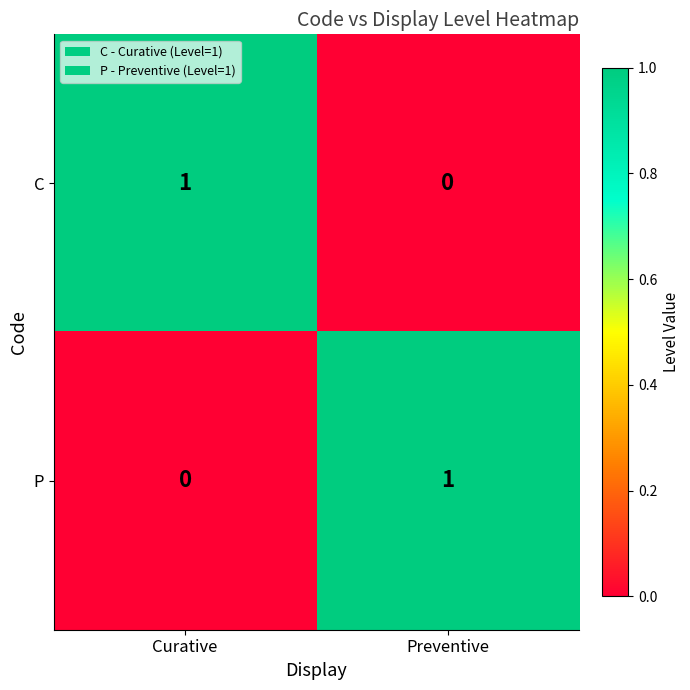

What is the greatest value displayed?

1